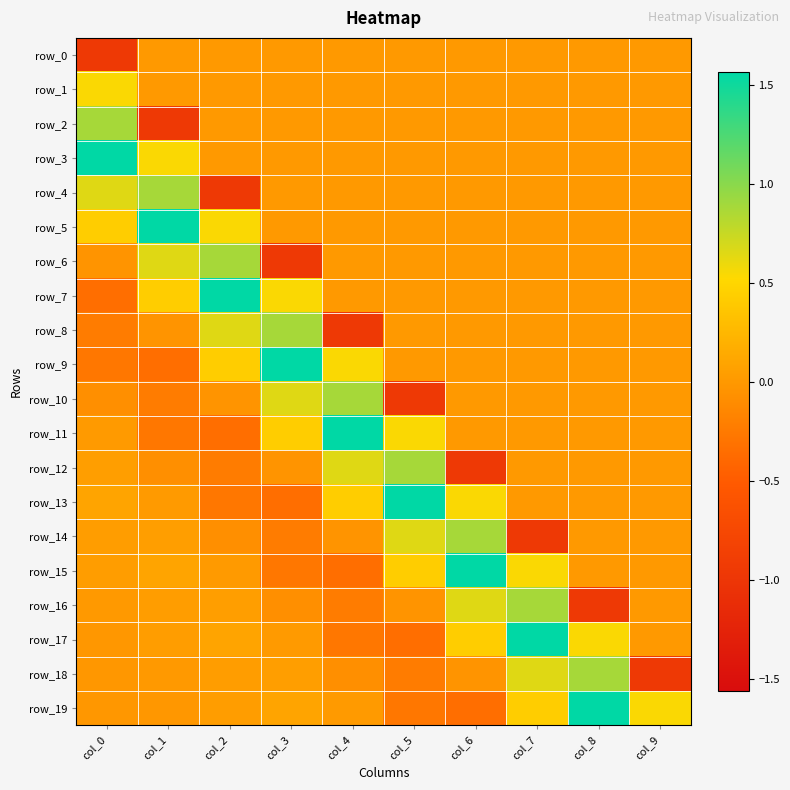

Which series has the largest range (max minus min)?

row_7